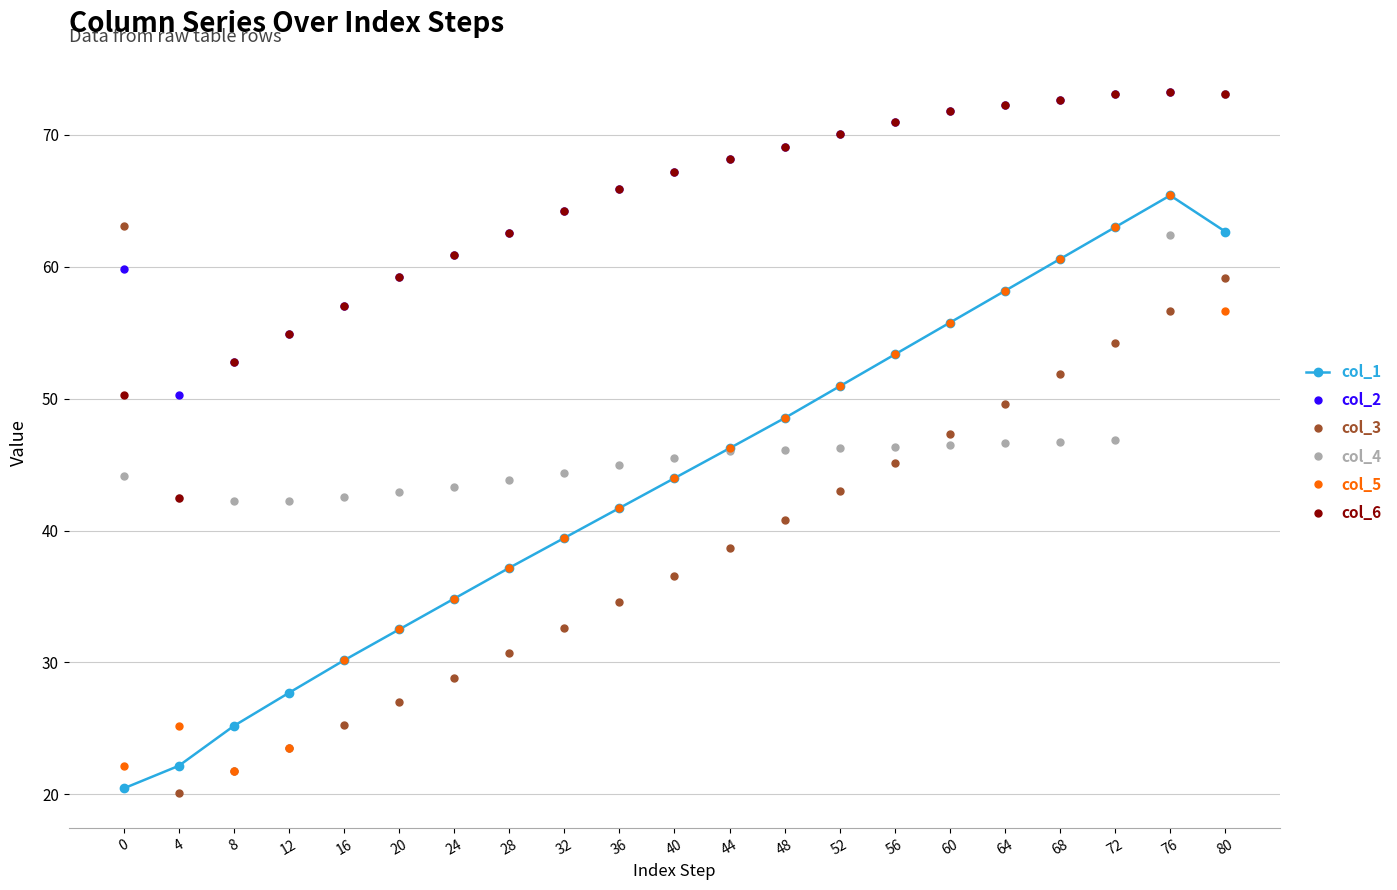

Is the value of col_3 at 36 greater than the value of col_2 at 76?

No